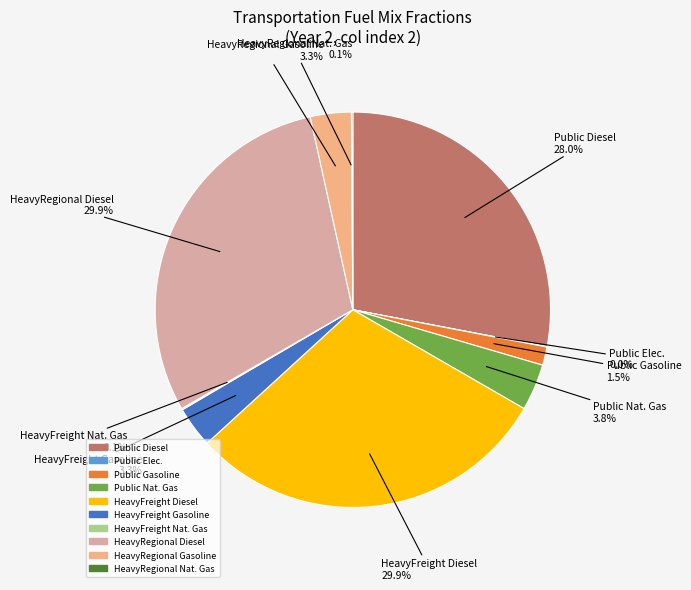

Is there a majority slice in this chart?

No